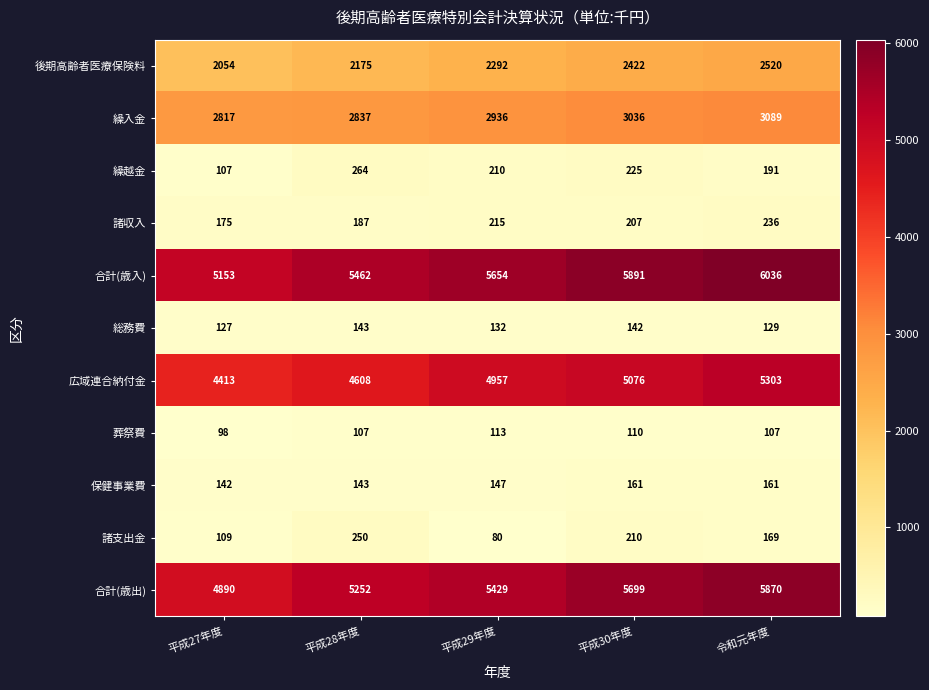

How many distinct data groups are displayed?

11